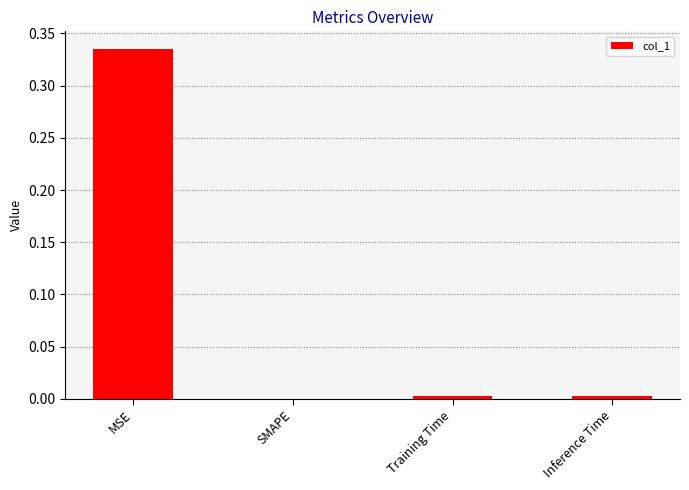

How many series are shown in this chart?

1